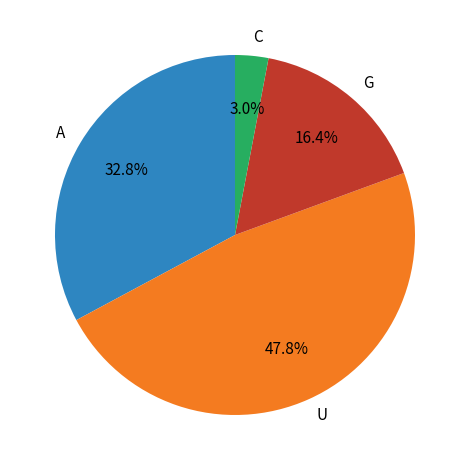

To the nearest percent, what is the difference between the largest and smallest slice percentages?

45%